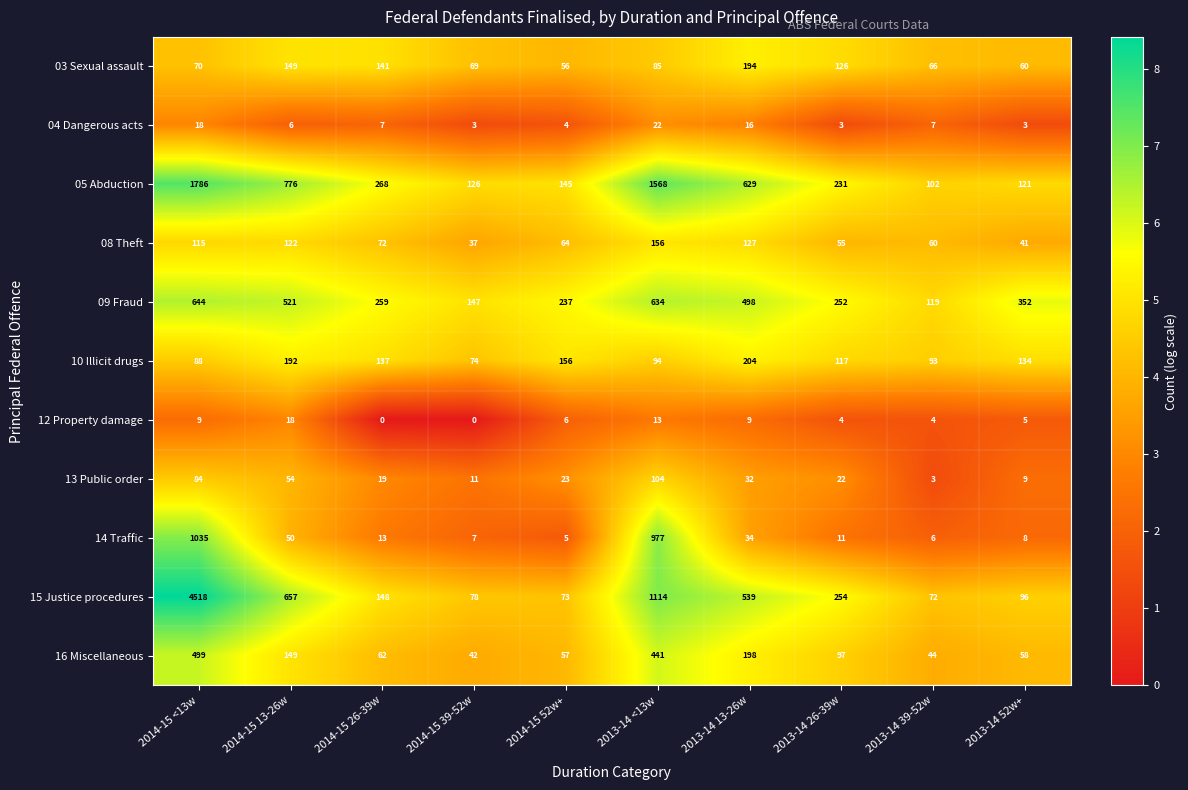

Which series changed the most between 2014-15 52w+ and 2013-14 39-52w?

09 Fraud